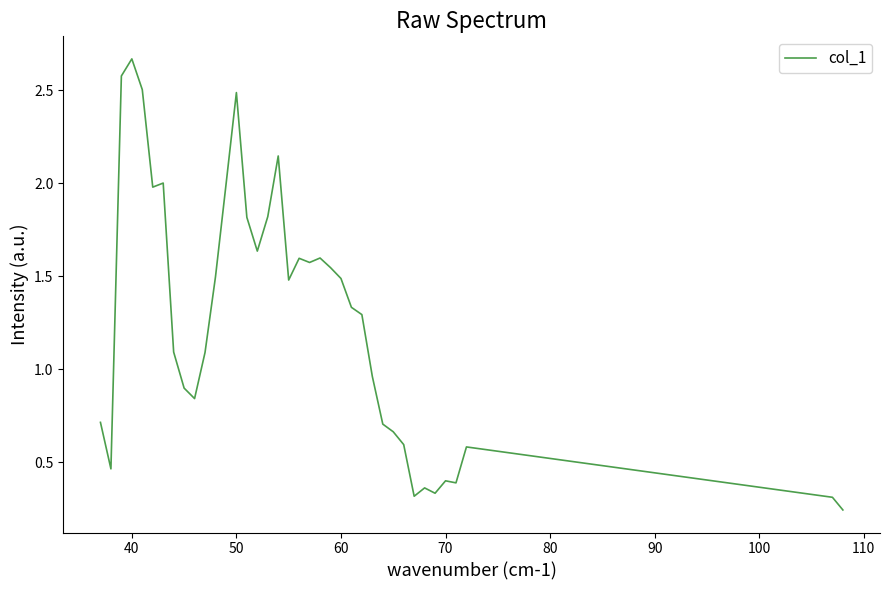

What is the difference between the maximum and minimum values?

2.4